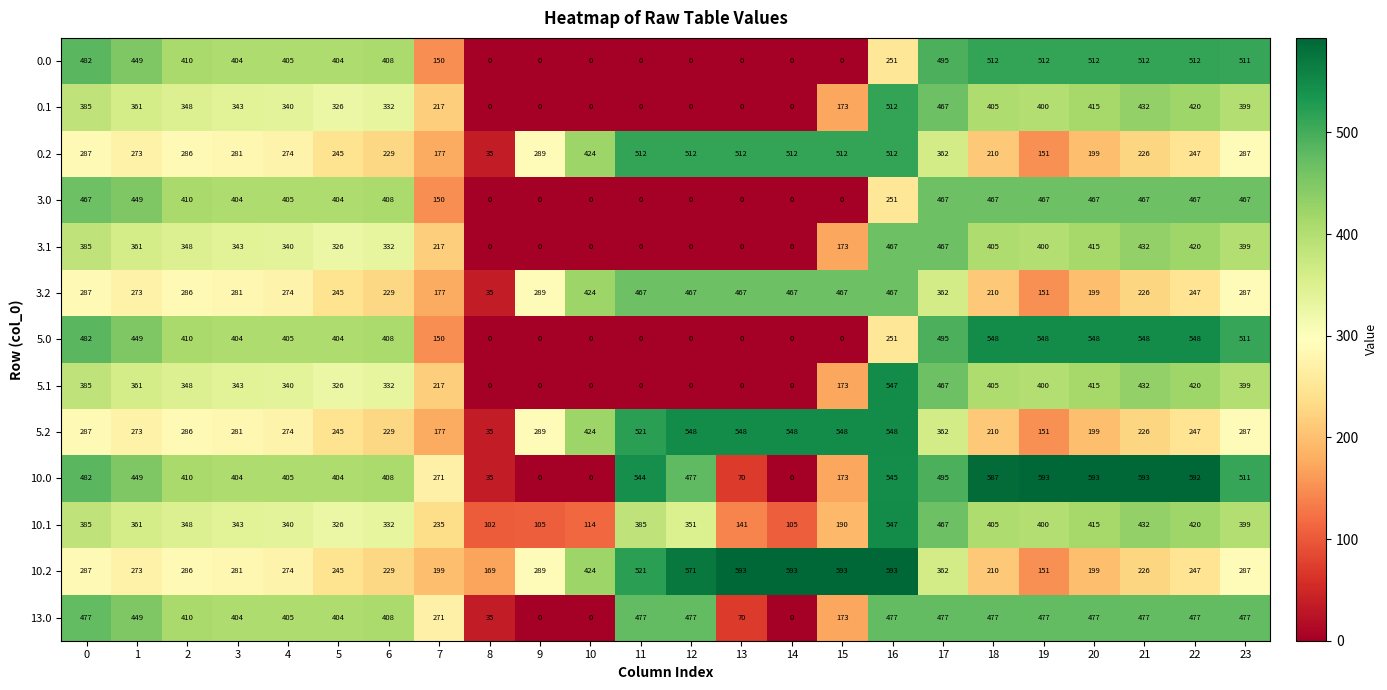

What is the highest value of the 5.1 series?

547